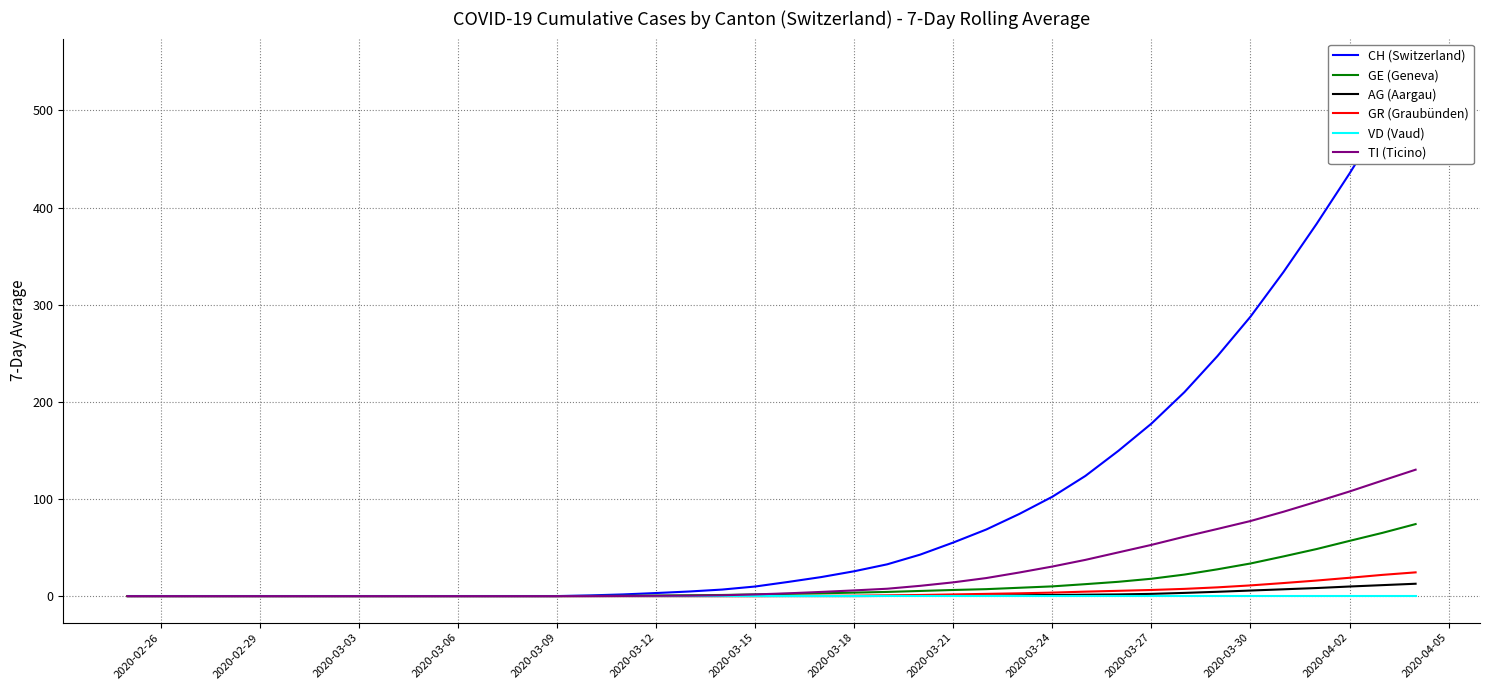

The value of GR (Graubünden) at 2020-02-26 is 0.0. True or false?

True